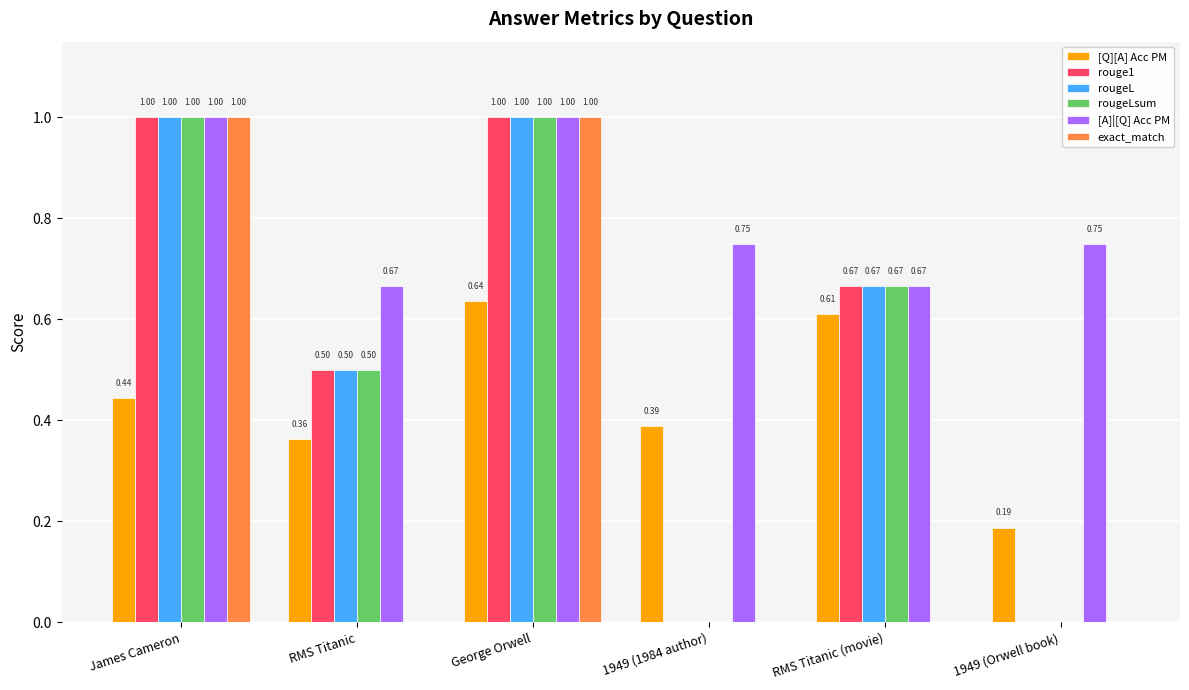

True or false: rougeL has a value of 0.0 at 1949 (Orwell book).

True